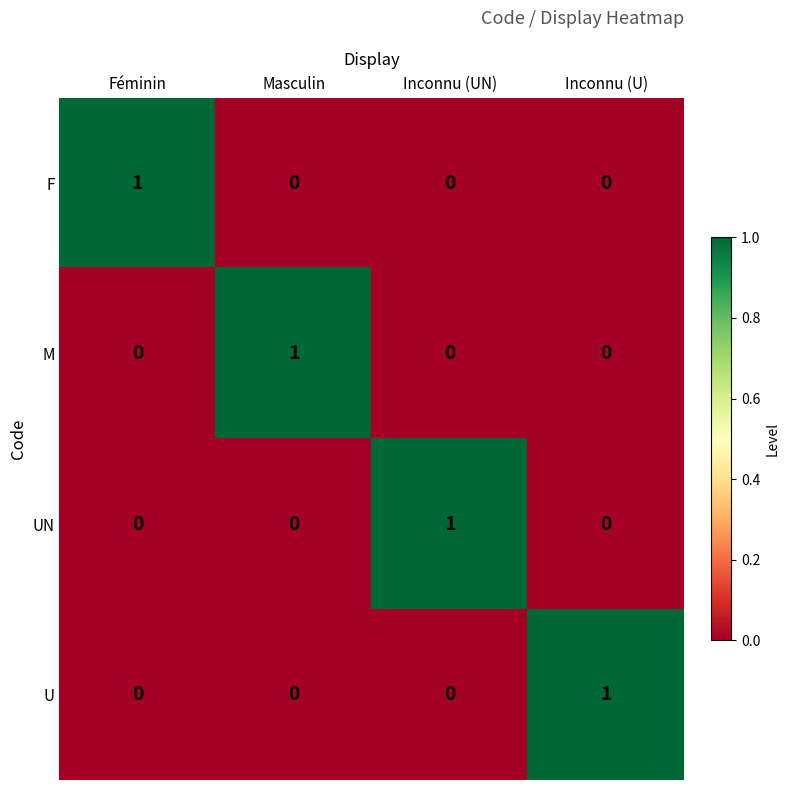

Reading left to right, list all the values displayed in this chart.

F: 1	0	0	0
M: 0	1	0	0
UN: 0	0	1	0
U: 0	0	0	1